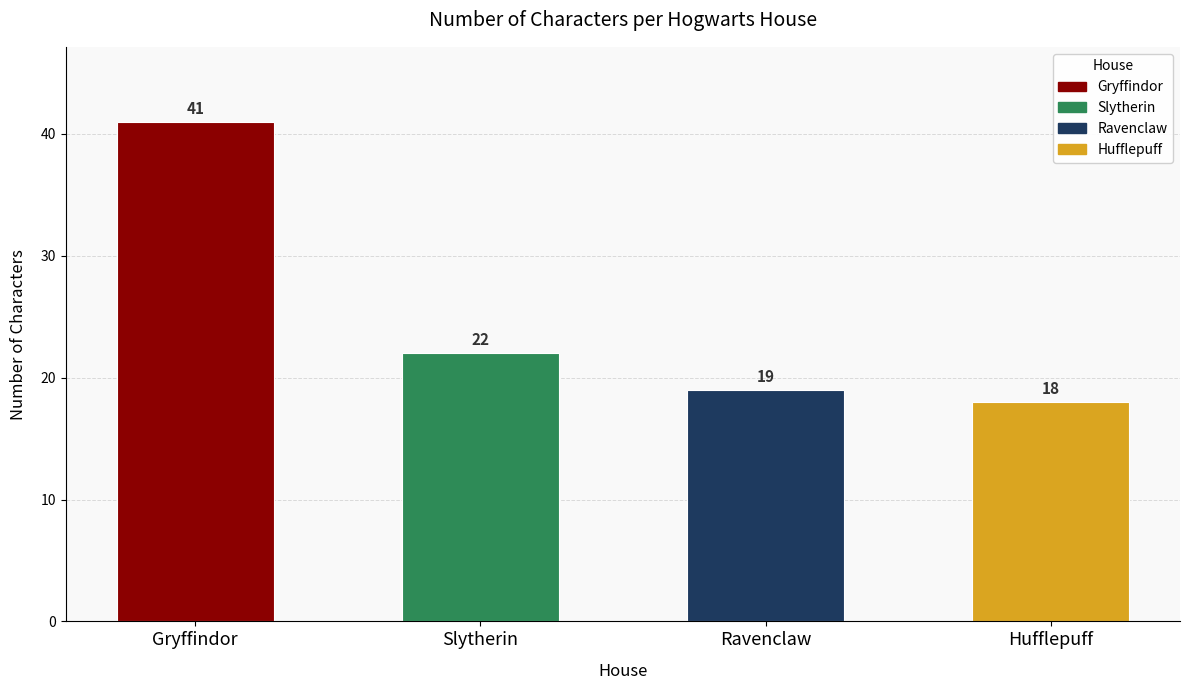

List the labels in order of value, smallest first.

Hufflepuff, Ravenclaw, Slytherin, Gryffindor